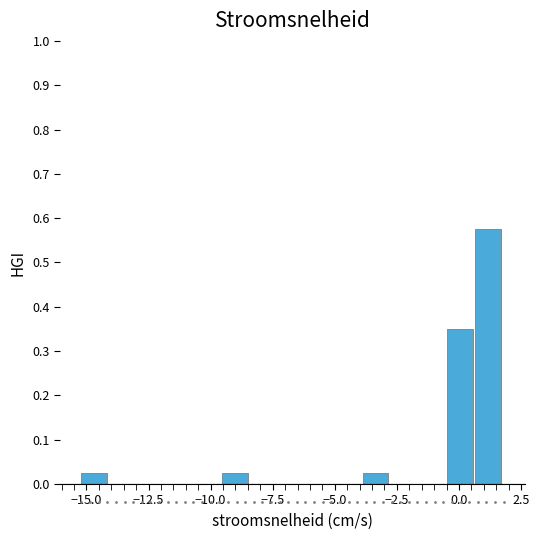

Read against the x-axis, roughly where is the centre of the tallest bar?

1.0